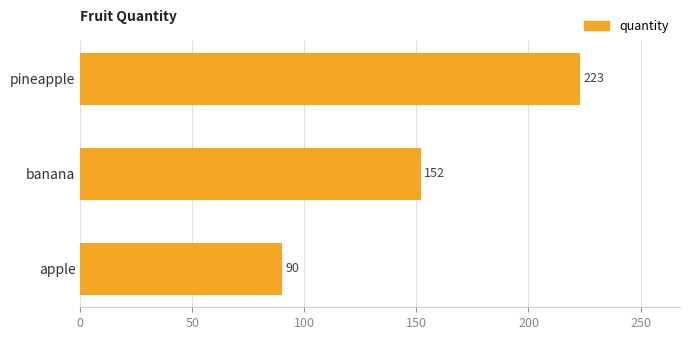

List the labels in order of value, largest first.

pineapple, banana, apple